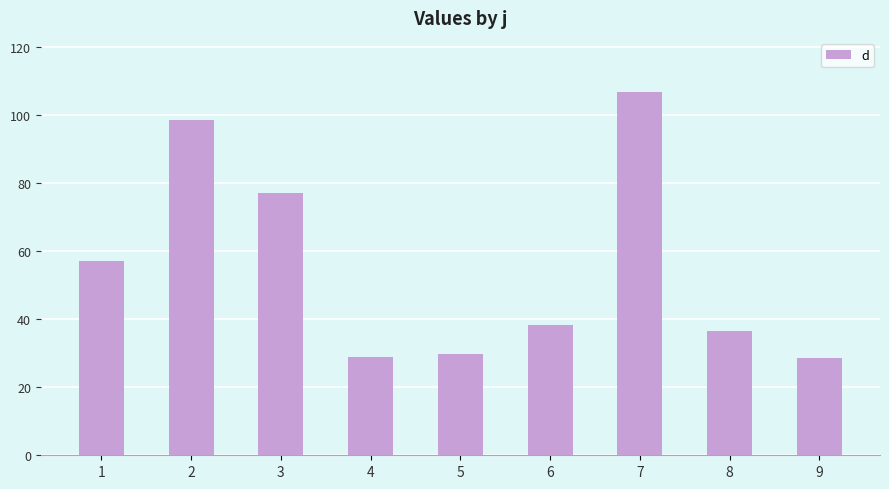

What is the value of the 4th bar from the left?

28.9